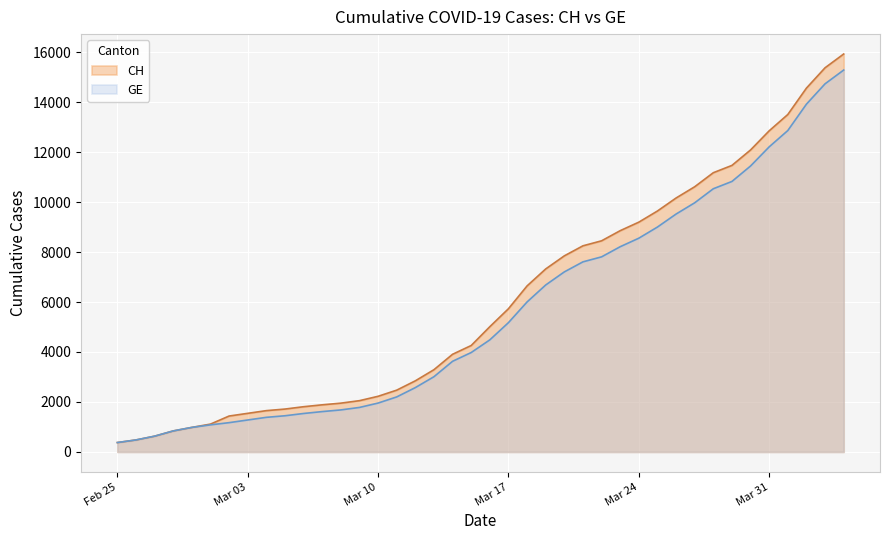

Which series changed the most between 2020-03-09 and 2020-03-29?

CH